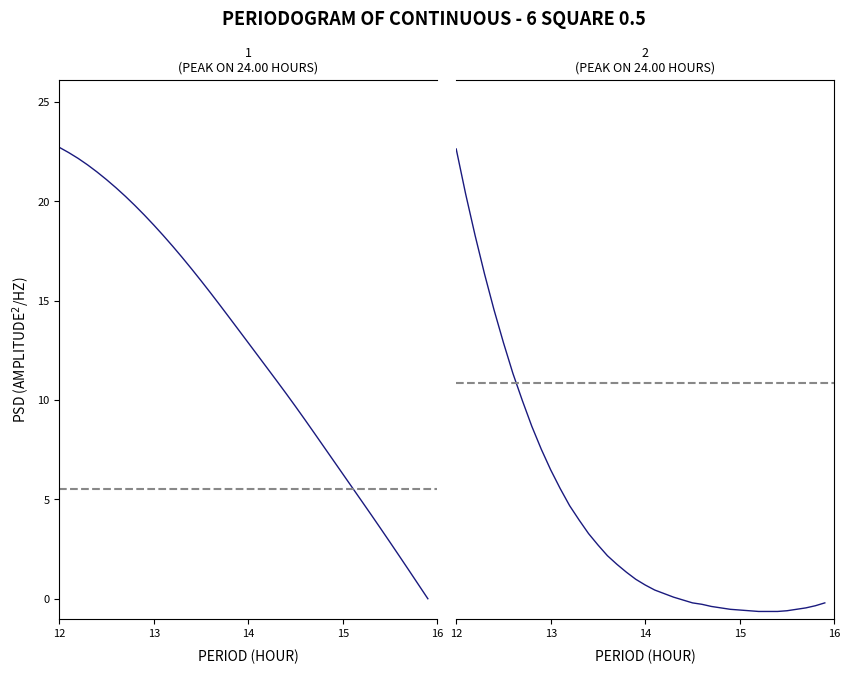

What is the value of the X point at the 7th from the left?

20.7